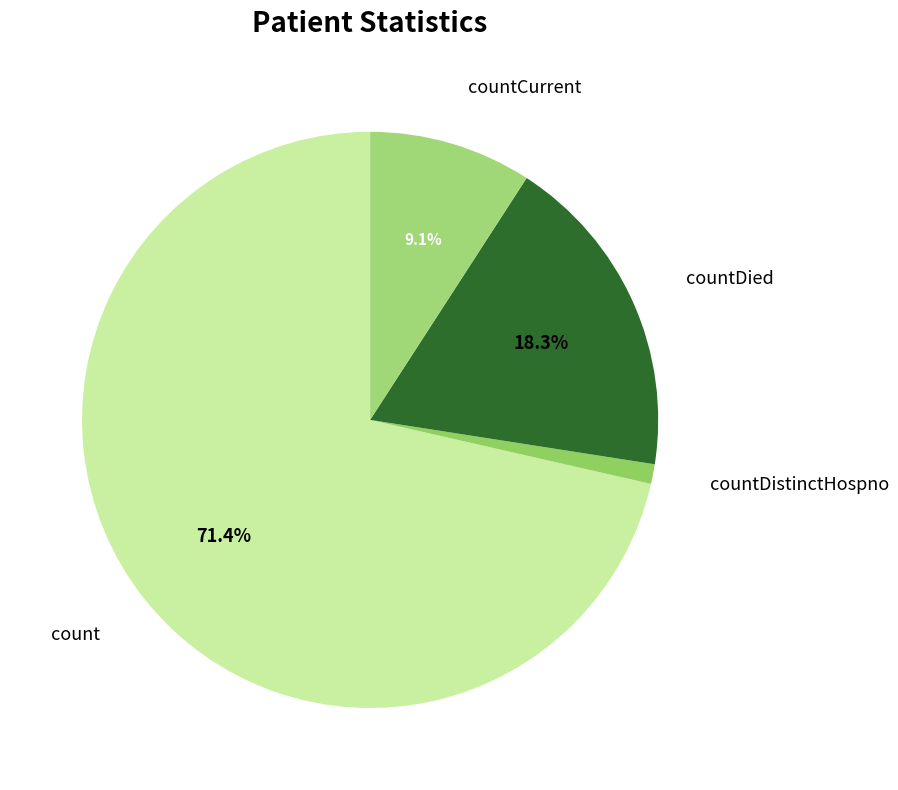

Count the number of slices in the pie.

4